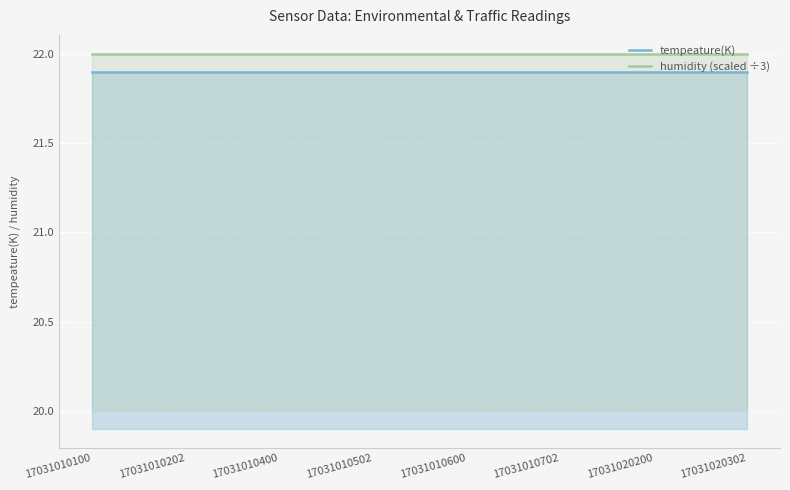

True or false: humidity (scaled ÷3) has a value of 34.0 at 17031020302.

False